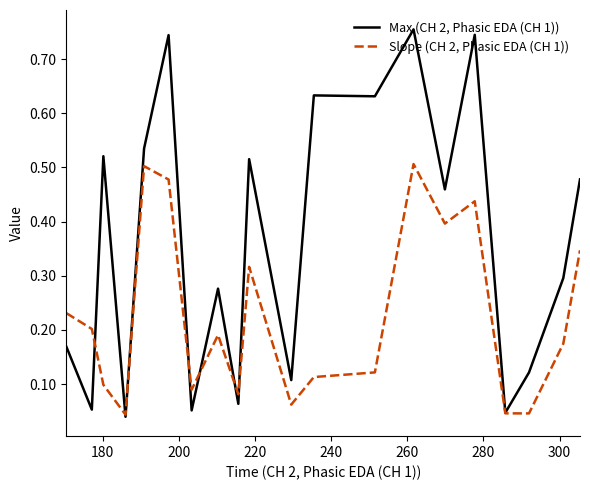

Which series has the largest total across all categories?

Max (CH 2, Phasic EDA (CH 1))